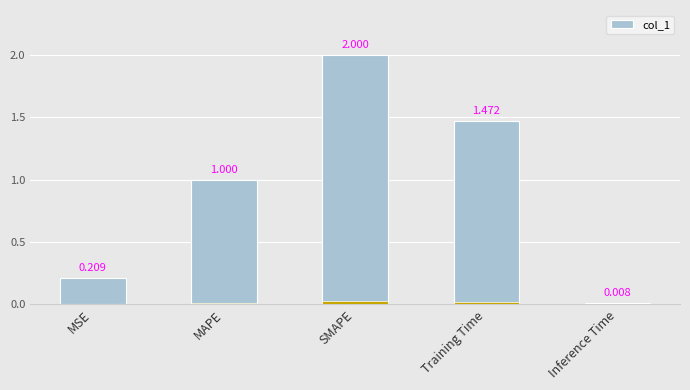

List the labels in order of value, largest first.

SMAPE, Training Time, MAPE, MSE, Inference Time